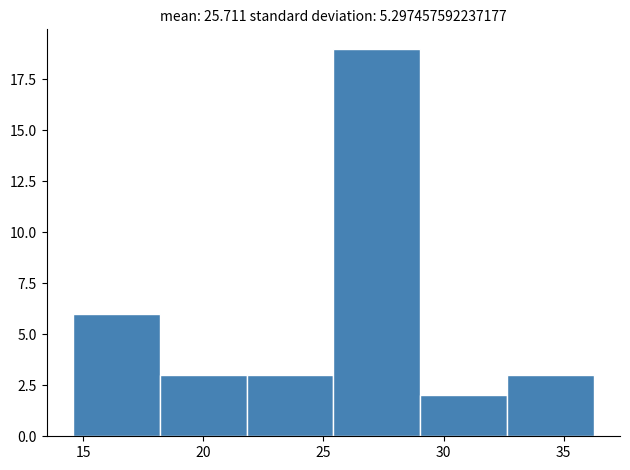

Which range on the x-axis has the tallest bar?

25.5 to 29.0